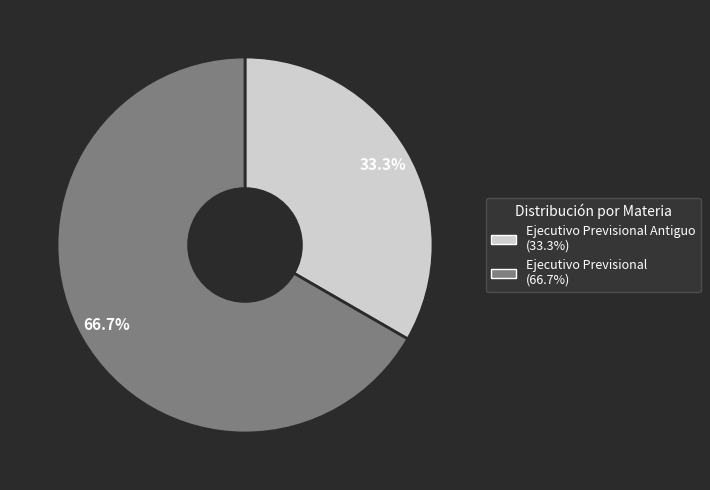

Does any single category account for the majority?

Yes